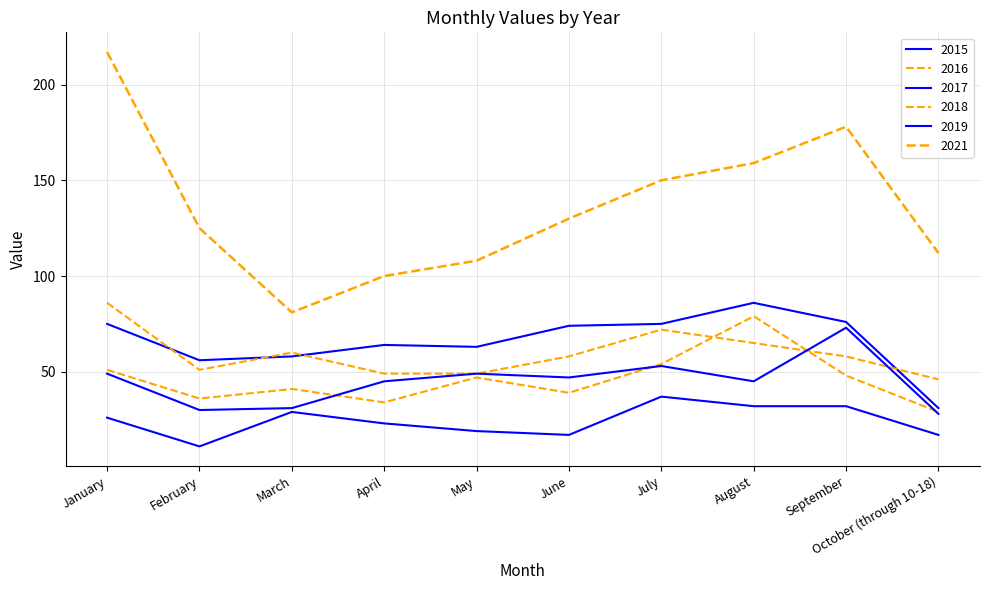

True or false: 2021 has a value of 205 at July.

False